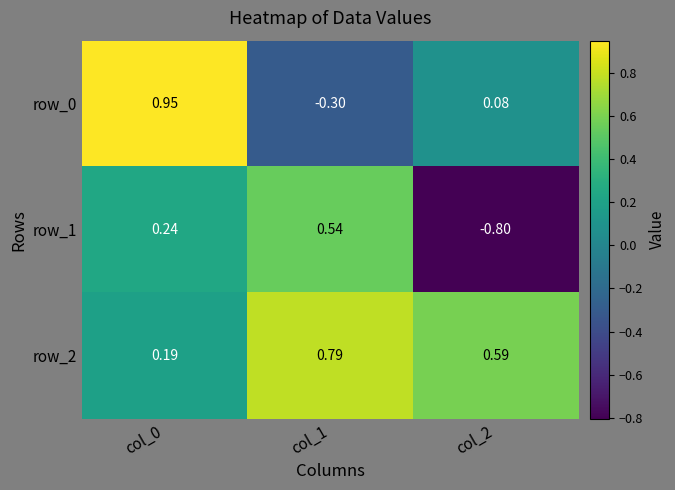

What is the difference between the maximum and minimum values in the row_1 series?

1.3